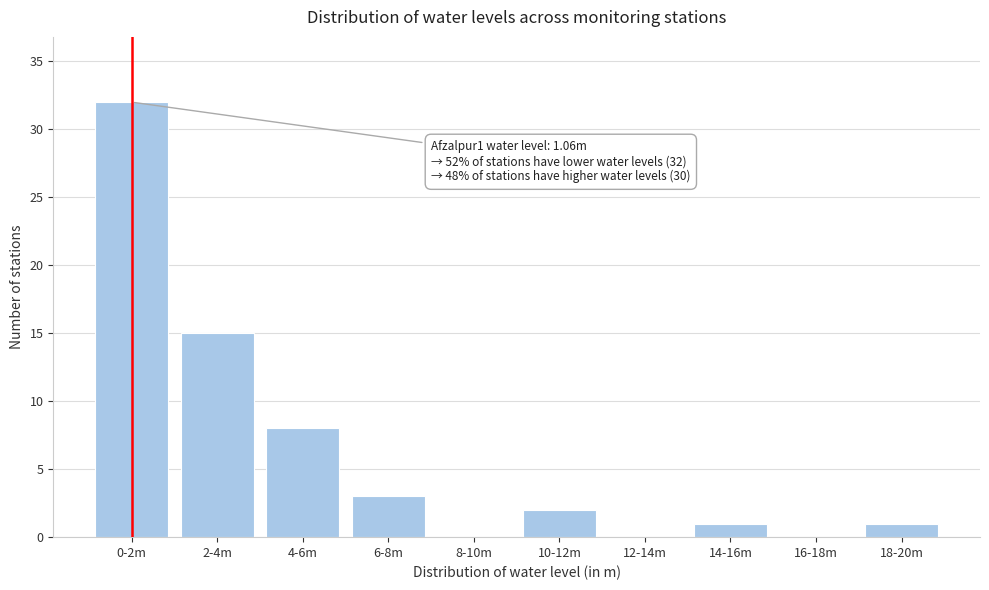

Reading right to left, list all the values displayed in this chart.

18-20m=1	16-18m=0	14-16m=1	12-14m=0	10-12m=2	8-10m=0	6-8m=3	4-6m=8	2-4m=15	0-2m=32